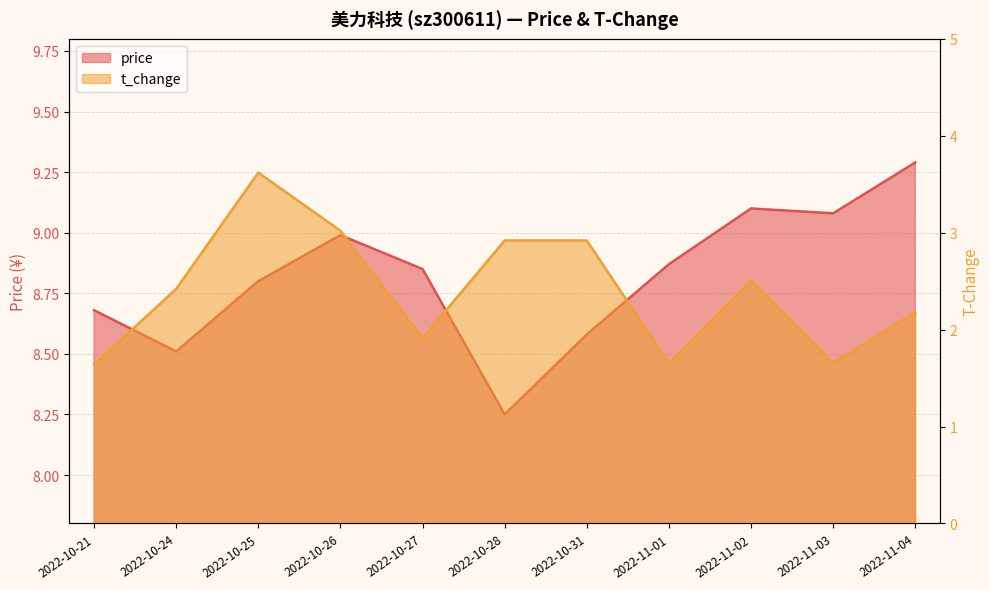

How many lines are shown in the chart?

2